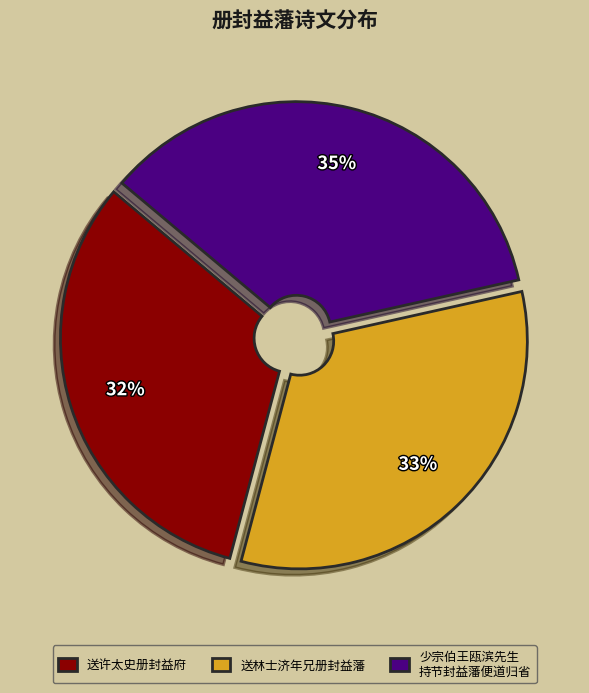

To the nearest percent, what is the average slice percentage?

33%